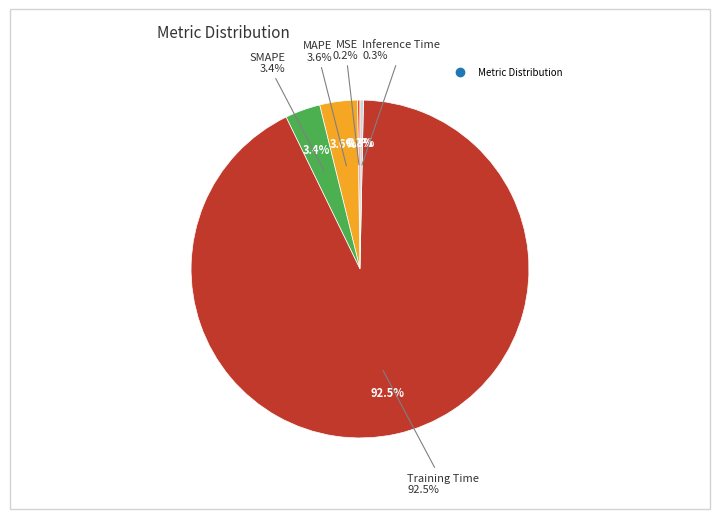

Which category has the biggest portion of the pie?

Training Time